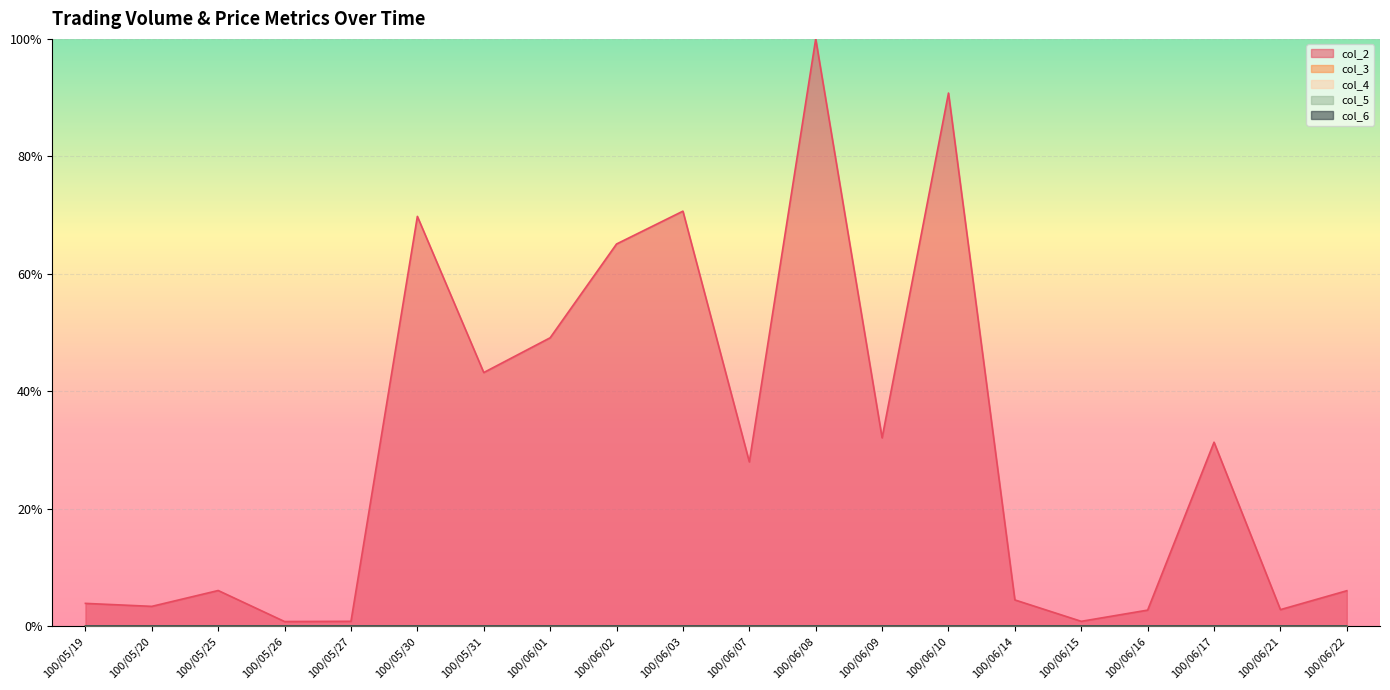

Reading left to right, extract all data points from this chart.

col_2: 100/05/19=0.0	100/05/20=0.0	100/05/25=0.1	100/05/26=0.0	100/05/27=0.0	100/05/30=0.7	100/05/31=0.4	100/06/01=0.5	100/06/02=0.7	100/06/03=0.7	100/06/07=0.3	100/06/08=1.0	100/06/09=0.3	100/06/10=0.9	100/06/14=0.0	100/06/15=0.0	100/06/16=0.0	100/06/17=0.3	100/06/21=0.0	100/06/22=0.1
col_3: 100/05/19=0.0	100/05/20=0.0	100/05/25=0.0	100/05/26=0.0	100/05/27=0.0	100/05/30=0.0	100/05/31=0.0	100/06/01=0.0	100/06/02=0.0	100/06/03=0.0	100/06/07=0.0	100/06/08=0.0	100/06/09=0.0	100/06/10=0.0	100/06/14=0.0	100/06/15=0.0	100/06/16=0.0	100/06/17=0.0	100/06/21=0.0	100/06/22=0.0
col_4: 100/05/19=0.0	100/05/20=0.0	100/05/25=0.0	100/05/26=0.0	100/05/27=0.0	100/05/30=0.0	100/05/31=0.0	100/06/01=0.0	100/06/02=0.0	100/06/03=0.0	100/06/07=0.0	100/06/08=0.0	100/06/09=0.0	100/06/10=0.0	100/06/14=0.0	100/06/15=0.0	100/06/16=0.0	100/06/17=0.0	100/06/21=0.0	100/06/22=0.0
col_5: 100/05/19=0.0	100/05/20=0.0	100/05/25=0.0	100/05/26=0.0	100/05/27=0.0	100/05/30=0.0	100/05/31=0.0	100/06/01=0.0	100/06/02=0.0	100/06/03=0.0	100/06/07=0.0	100/06/08=0.0	100/06/09=0.0	100/06/10=0.0	100/06/14=0.0	100/06/15=0.0	100/06/16=0.0	100/06/17=0.0	100/06/21=0.0	100/06/22=0.0
col_6: 100/05/19=0.0	100/05/20=0.0	100/05/25=0.0	100/05/26=0.0	100/05/27=0.0	100/05/30=0.0	100/05/31=0.0	100/06/01=0.0	100/06/02=0.0	100/06/03=0.0	100/06/07=0.0	100/06/08=0.0	100/06/09=0.0	100/06/10=0.0	100/06/14=0.0	100/06/15=0.0	100/06/16=0.0	100/06/17=0.0	100/06/21=0.0	100/06/22=0.0